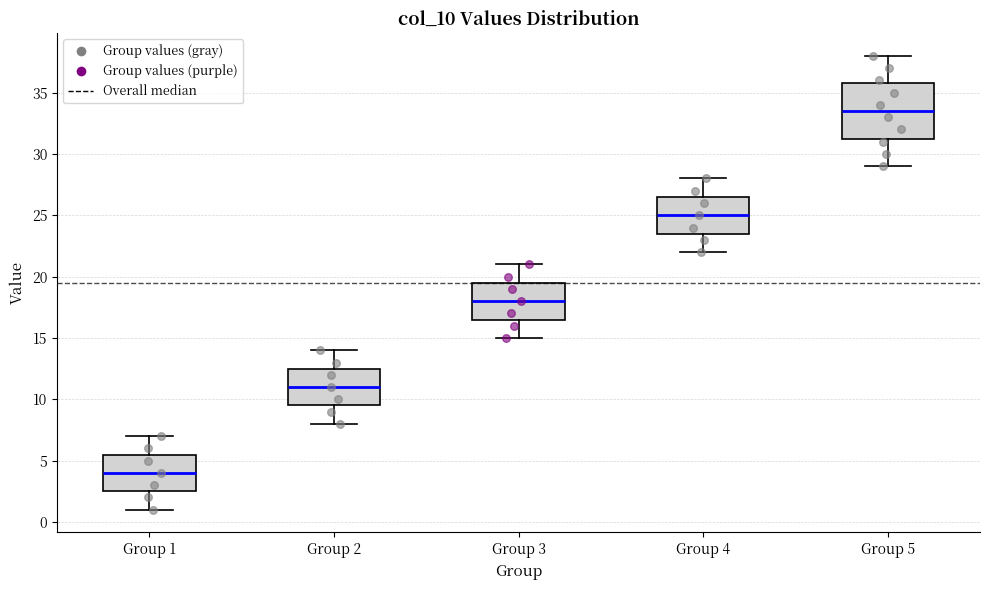

Where is the upper edge of the box for Group 1 on the y-axis? The values are not printed on the chart, so give them approximately, as read against the axis.

5.5